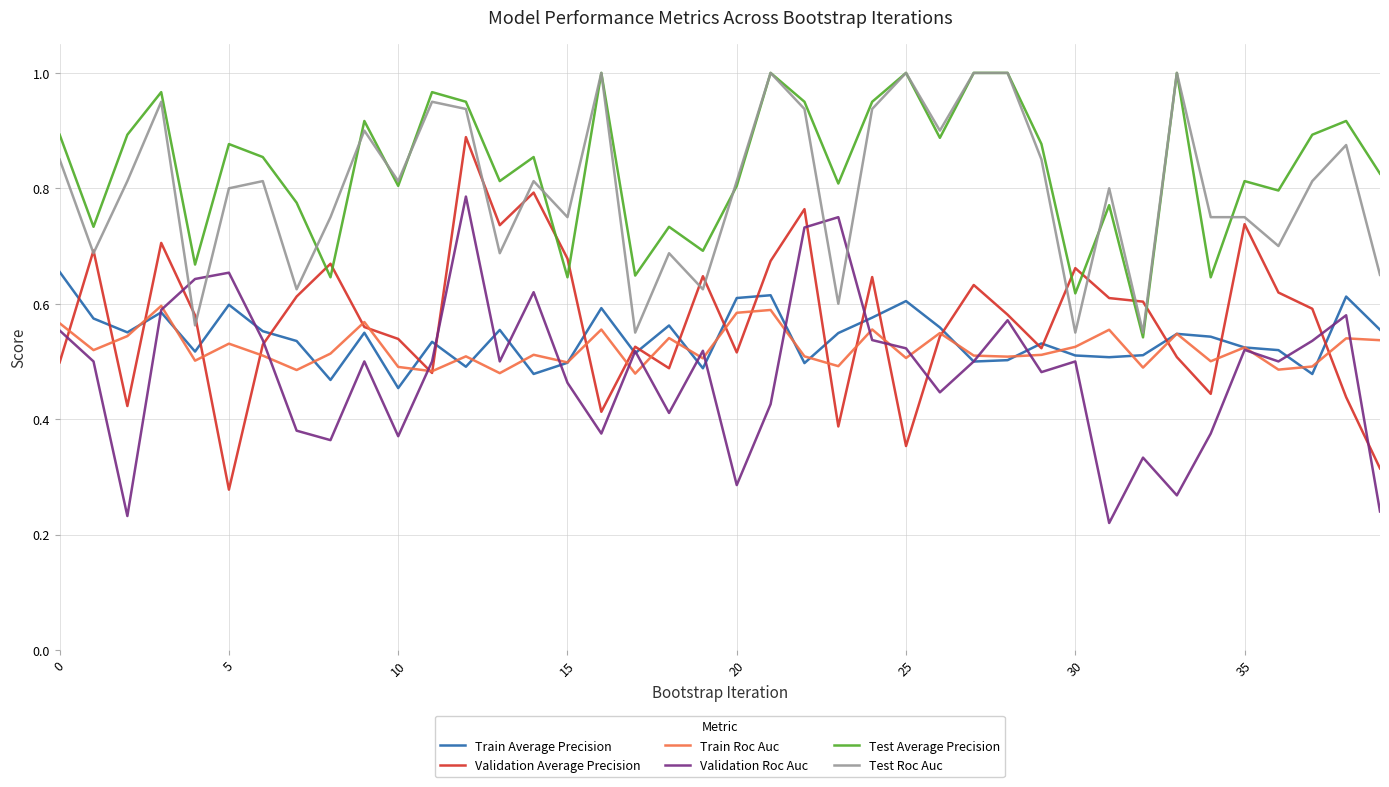

True or false: Test Average Precision and Train Roc Auc cross at least once.

False